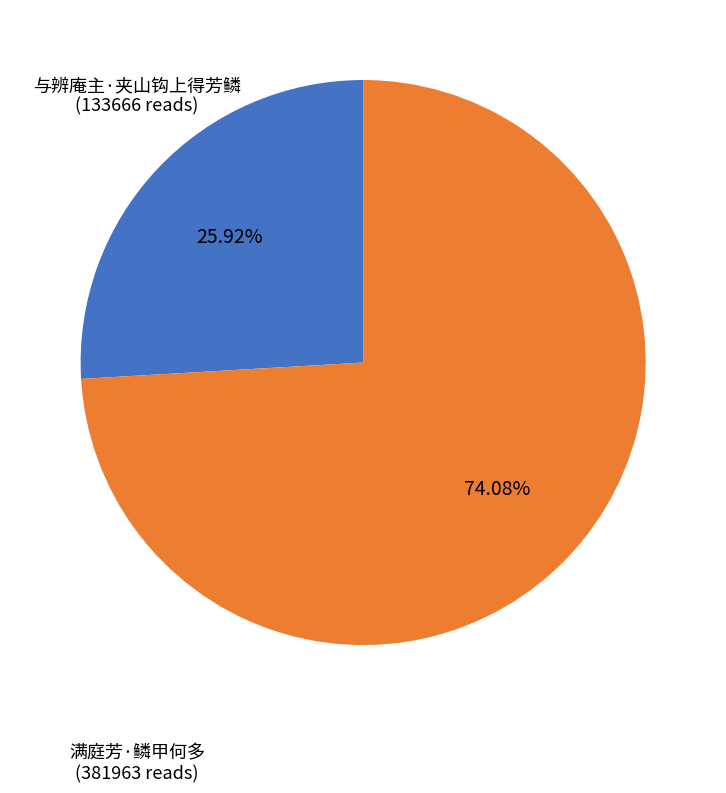

Which has a higher value, 满庭芳·鳞甲何多 or 与辨庵主·夹山钩上得芳鳞?

满庭芳·鳞甲何多